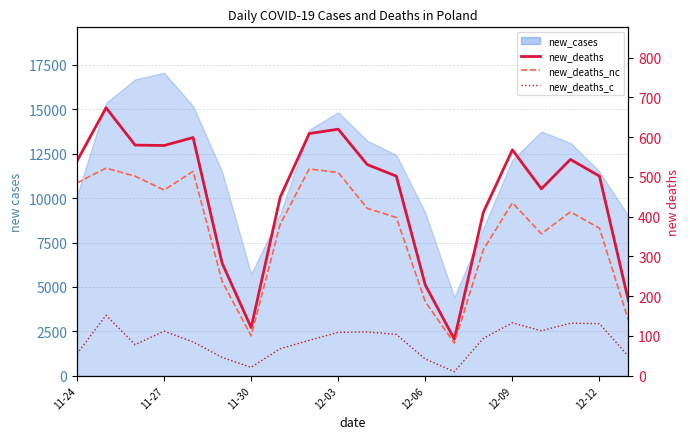

Is the value of new_deaths_c at 12 greater than the value of new_deaths at 10?

No